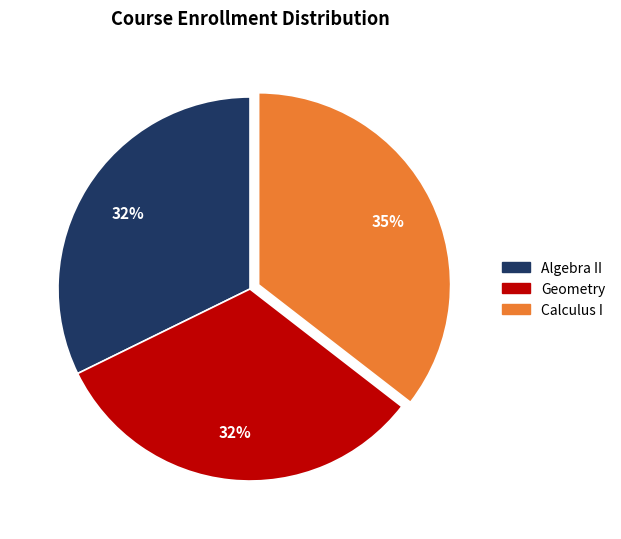

Does Calculus I account for over 50% of the chart?

No